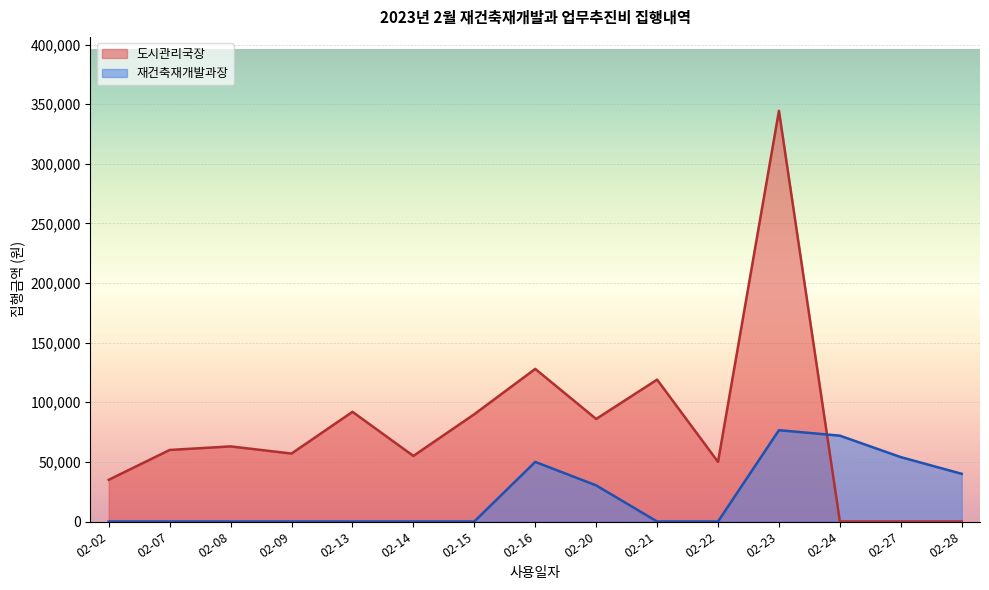

How many distinct data groups are displayed?

2